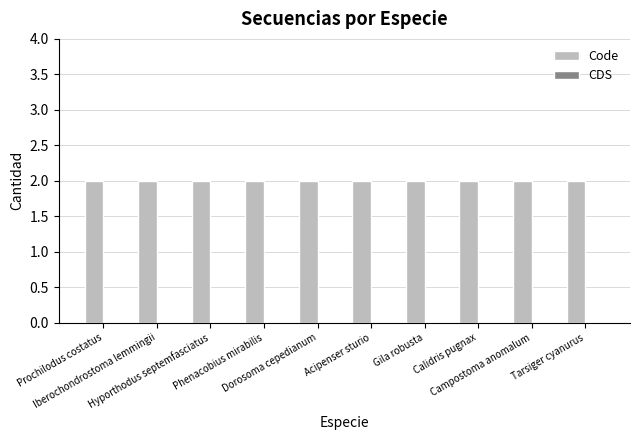

Reading left to right, extract all data points from this chart.

Code: Prochilodus costatus=2	Iberochondrostoma lemmingii=2	Hyporthodus septemfasciatus=2	Phenacobius mirabilis=2	Dorosoma cepedianum=2	Acipenser sturio=2	Gila robusta=2	Calidris pugnax=2	Campostoma anomalum=2	Tarsiger cyanurus=2
CDS: Prochilodus costatus=0	Iberochondrostoma lemmingii=0	Hyporthodus septemfasciatus=0	Phenacobius mirabilis=0	Dorosoma cepedianum=0	Acipenser sturio=0	Gila robusta=0	Calidris pugnax=0	Campostoma anomalum=0	Tarsiger cyanurus=0